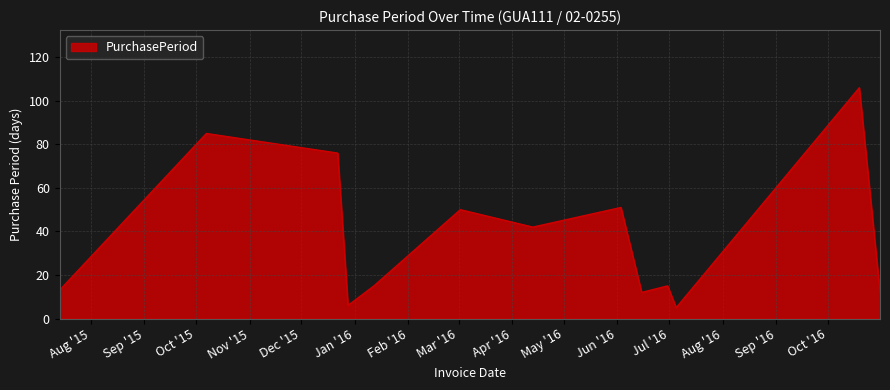

Count the number of data series in this chart.

1